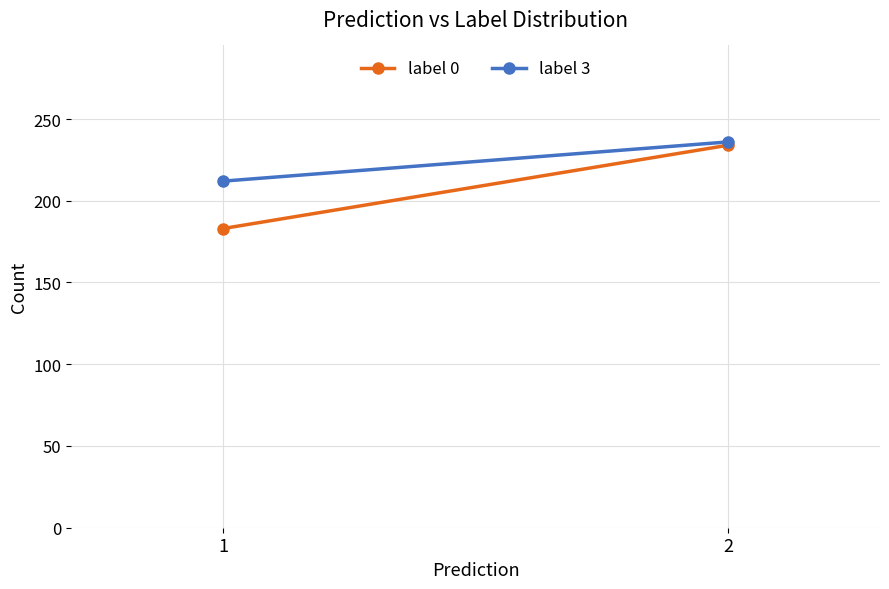

What is the difference between the label 3 values at 1 and 2?

24